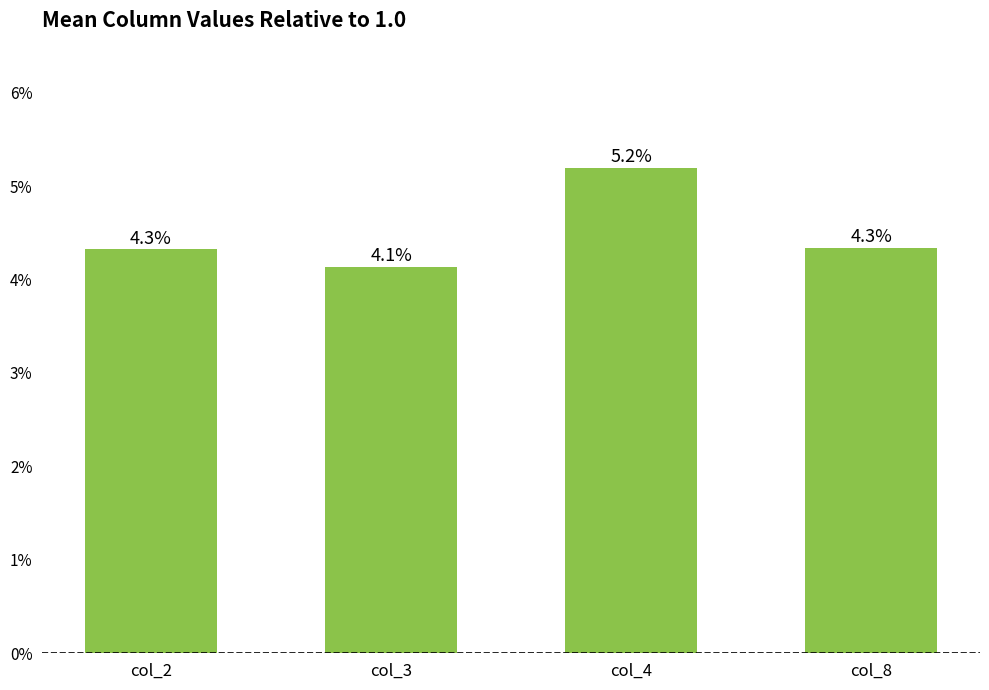

How many bars are there in total?

4